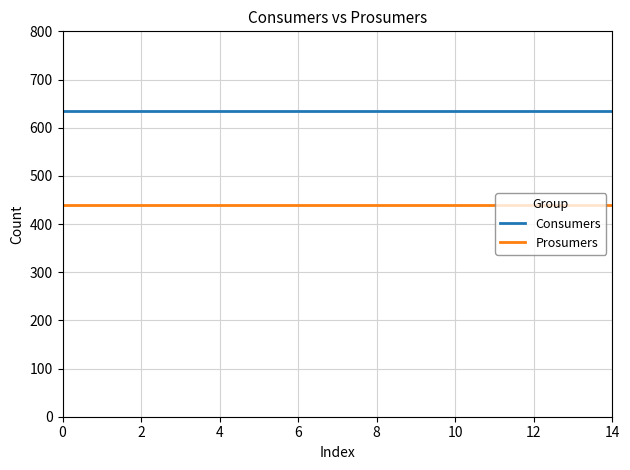

Which series has the largest total across all categories?

Consumers